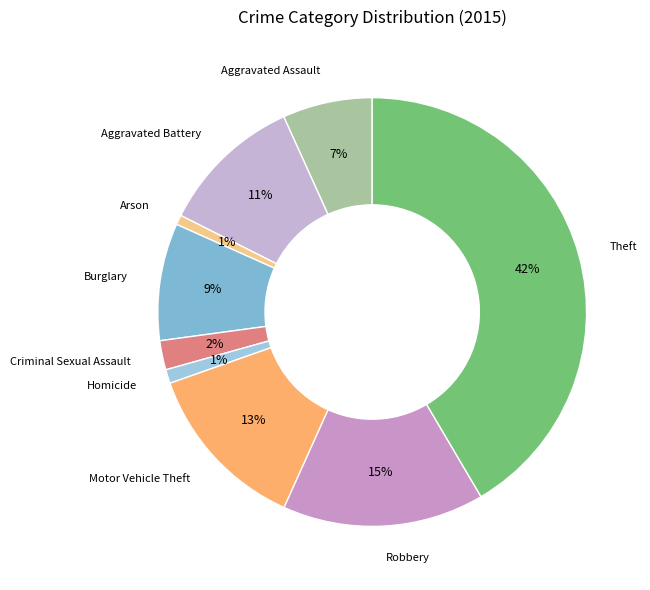

Is it true that Aggravated Assault is 7% of the pie?

True